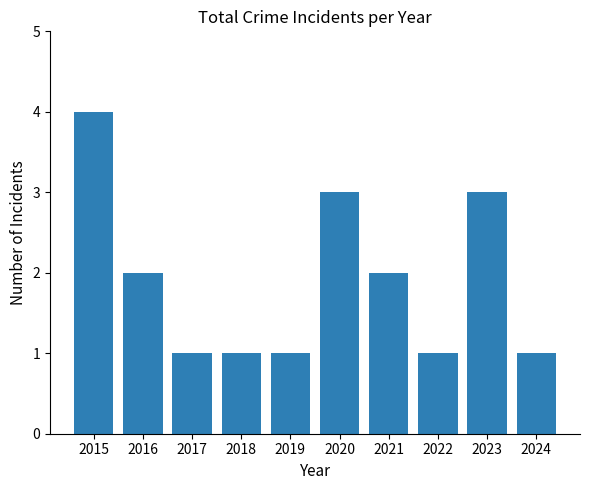

What is the value of the 9th bar from the left?

3